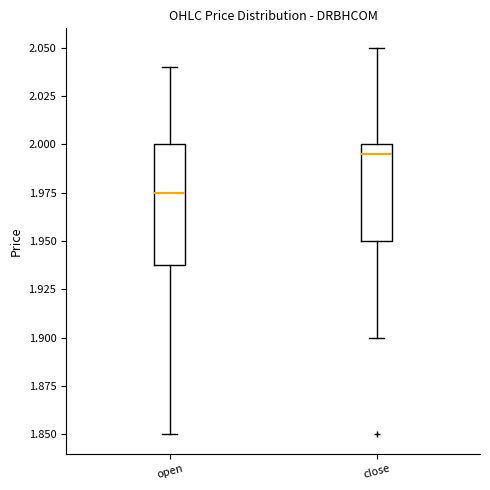

Reading left to right, transcribe this box plot: for each box, give where its median line is, the range the box spans, and where its two whiskers end, as read against the y-axis. The values are not printed on the chart, so give them approximately, as read against the axis.

open: median 1.975, box 1.940 to 2.000, whiskers 1.850 to 2.040
close: median 1.995, box 1.950 to 2.000, whiskers 1.900 to 2.050